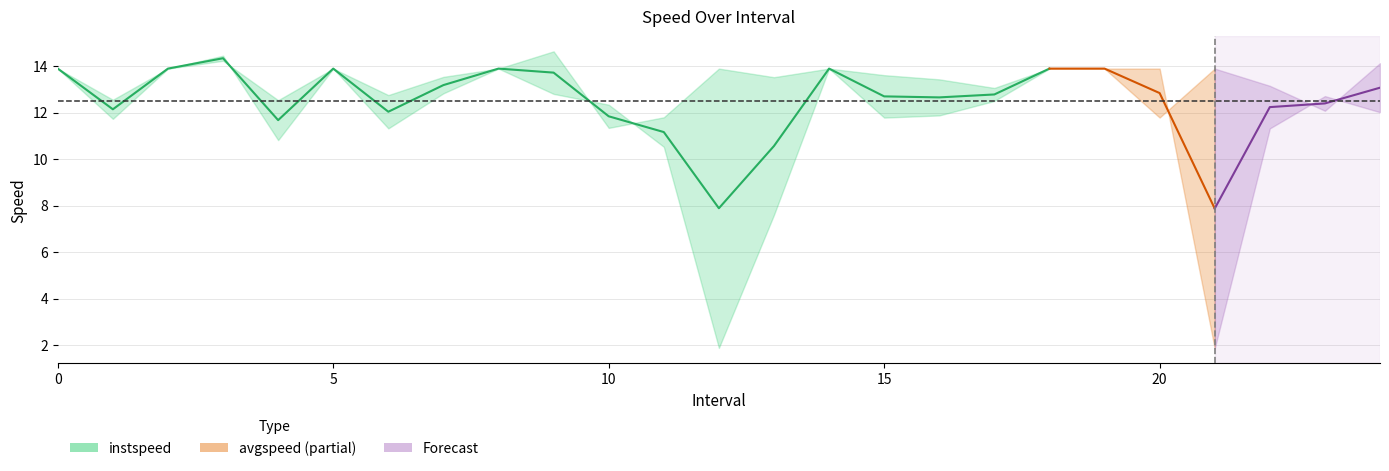

What position from the right is 3.0?

22